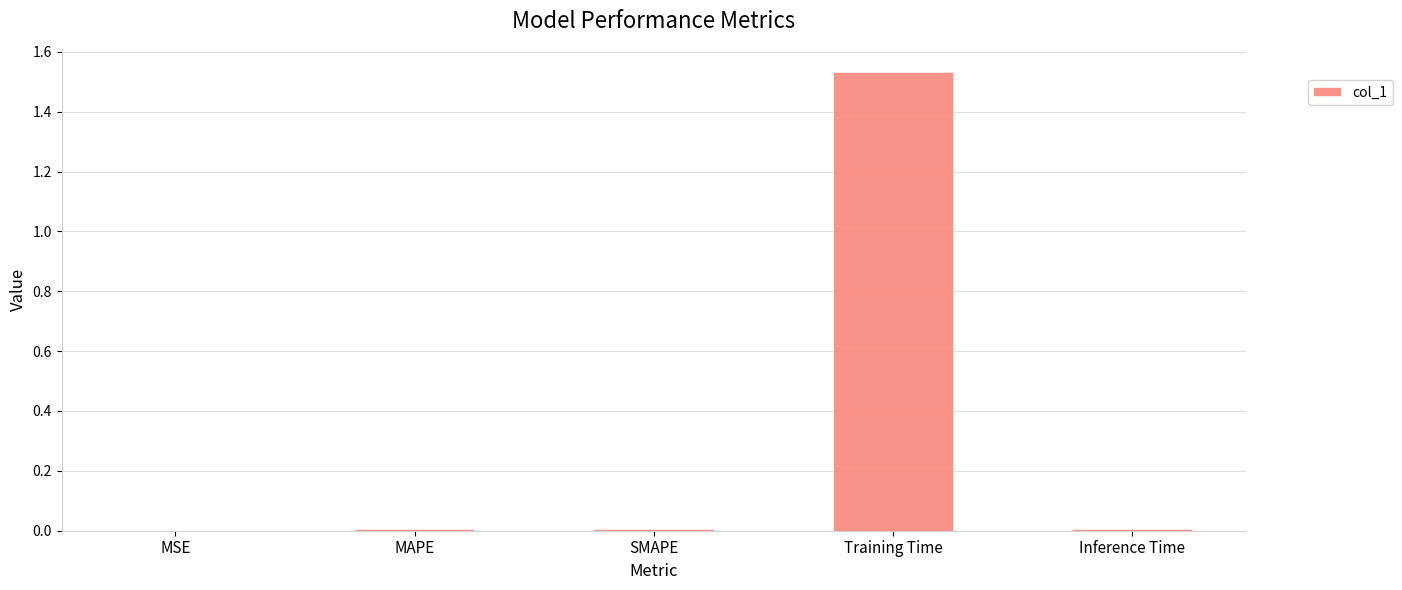

The value at SMAPE is 0.0. True or false?

True